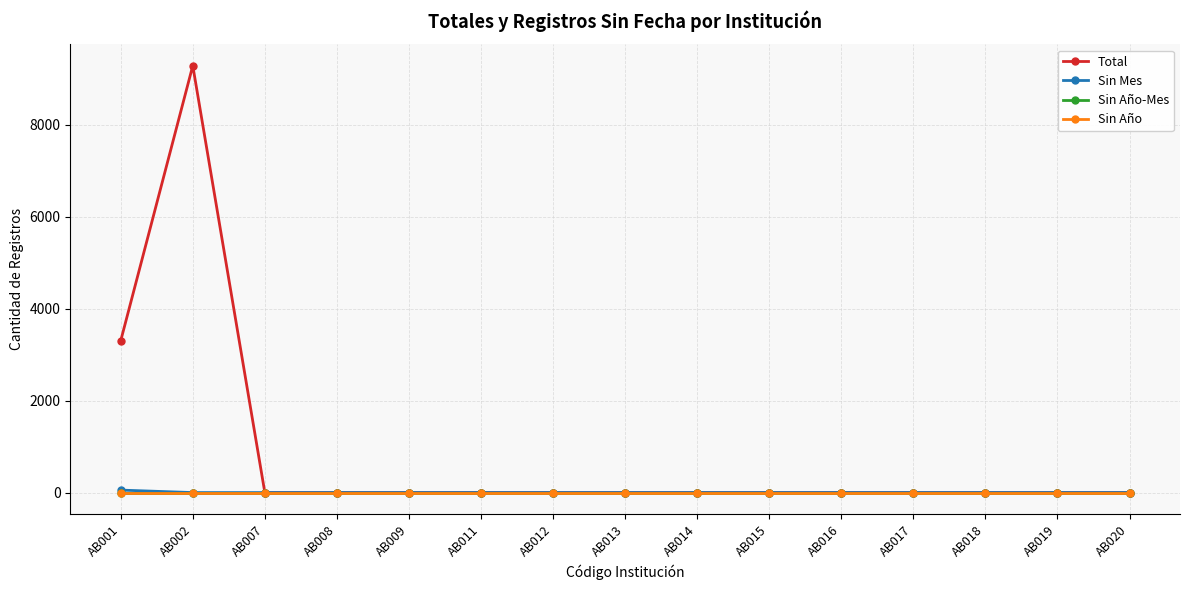

Is this an area chart (filled region under the line)?

No